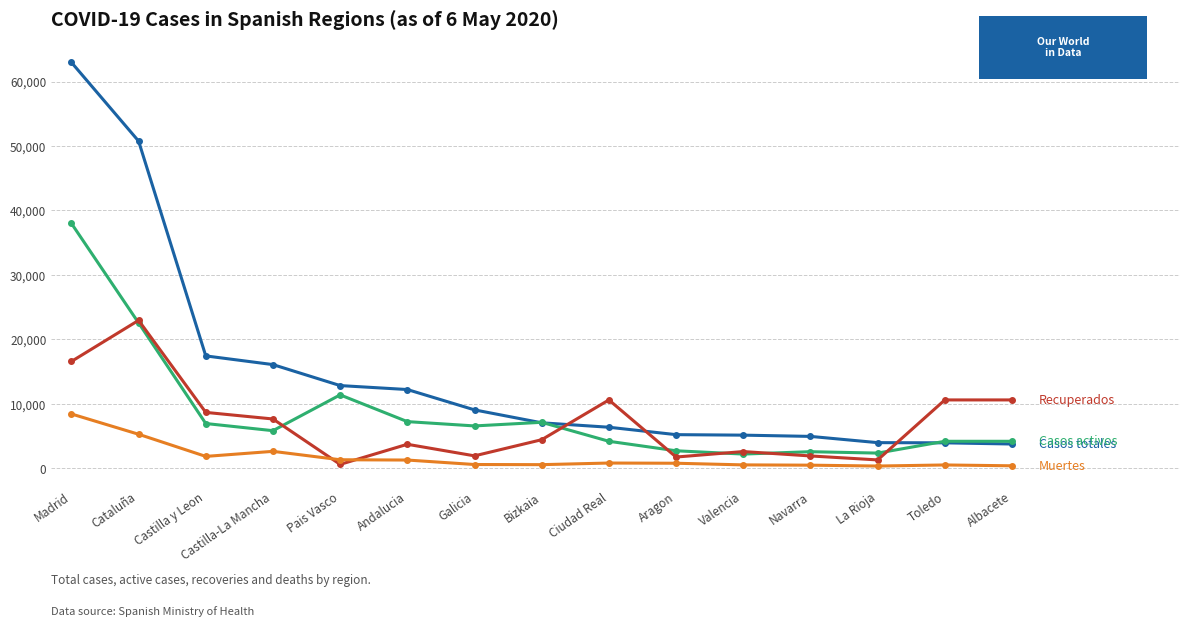

At which category is the sum across all series the highest?

Madrid